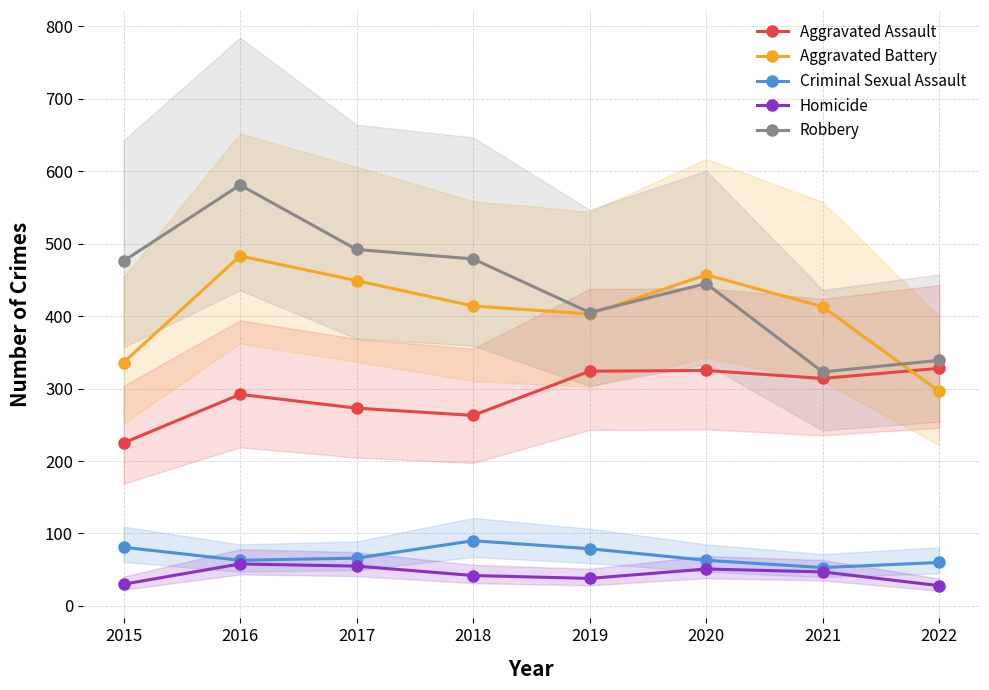

True or false: Robbery has more than 0 interior local peaks.

True